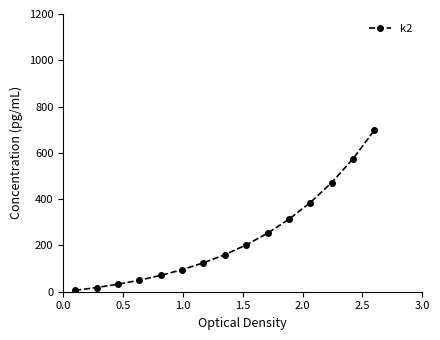

What is the maximum value shown in the chart?

698.0